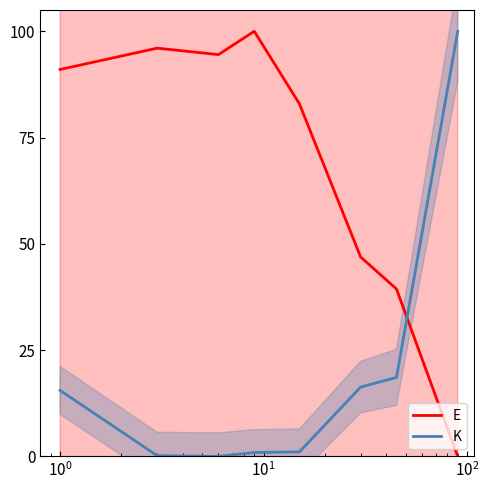

True or false: K has a value of 27.1 at $\mathdefault{10^{4}}$.

False